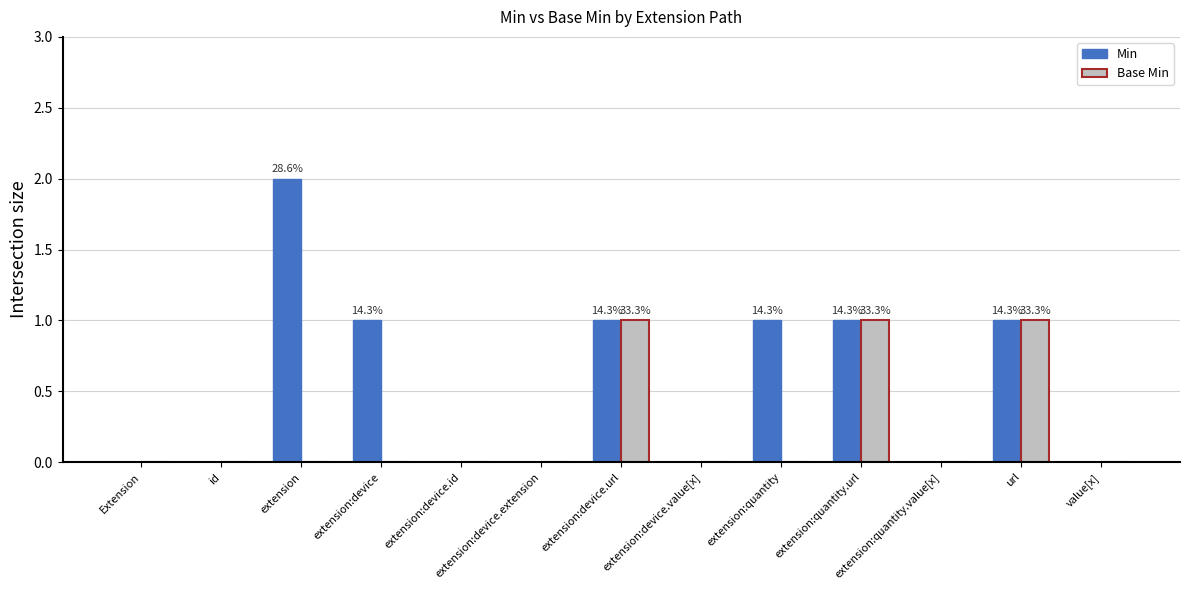

How many Base Min values are between 0 and 1?

13